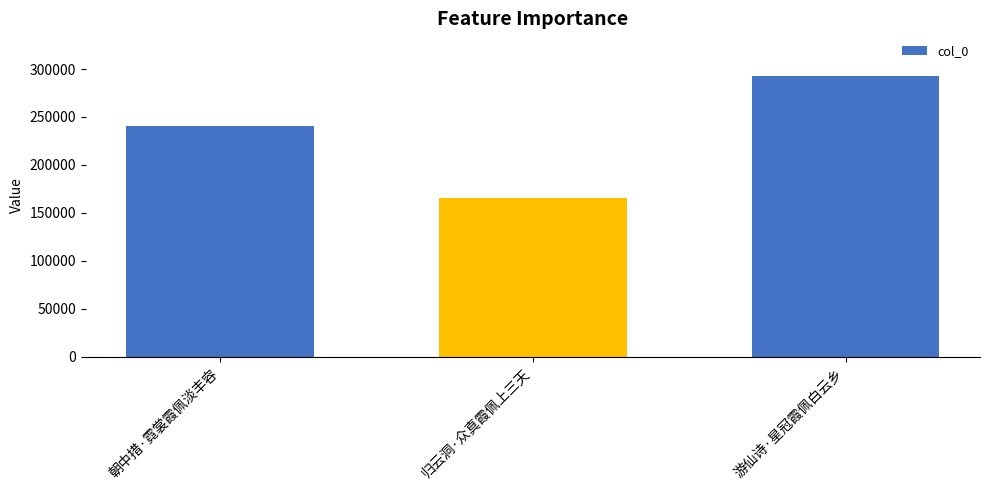

Does the chart contain stacked bars?

No